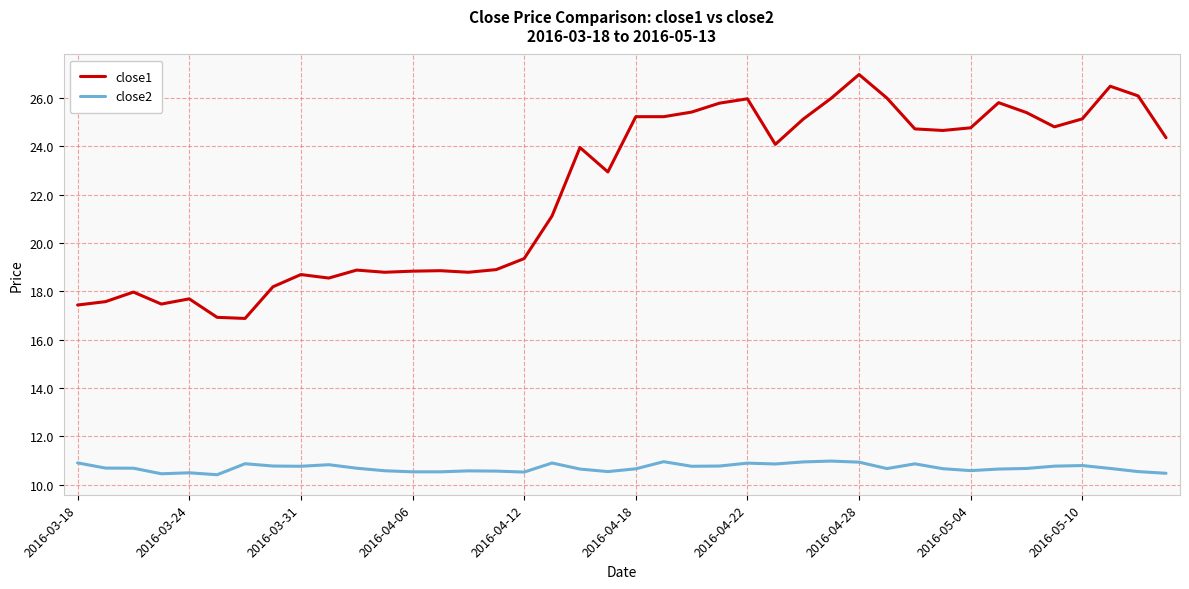

True or false: close1 and close2 cross at least once.

False